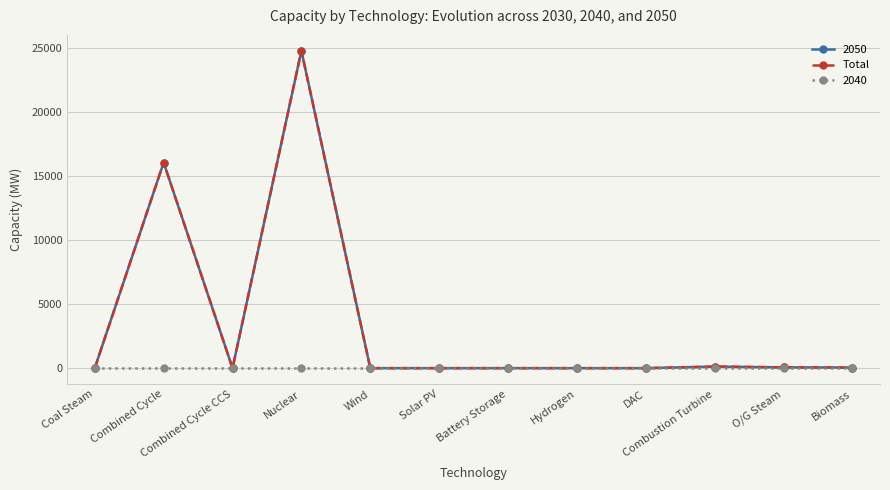

Is this an area chart (filled region under the line)?

No